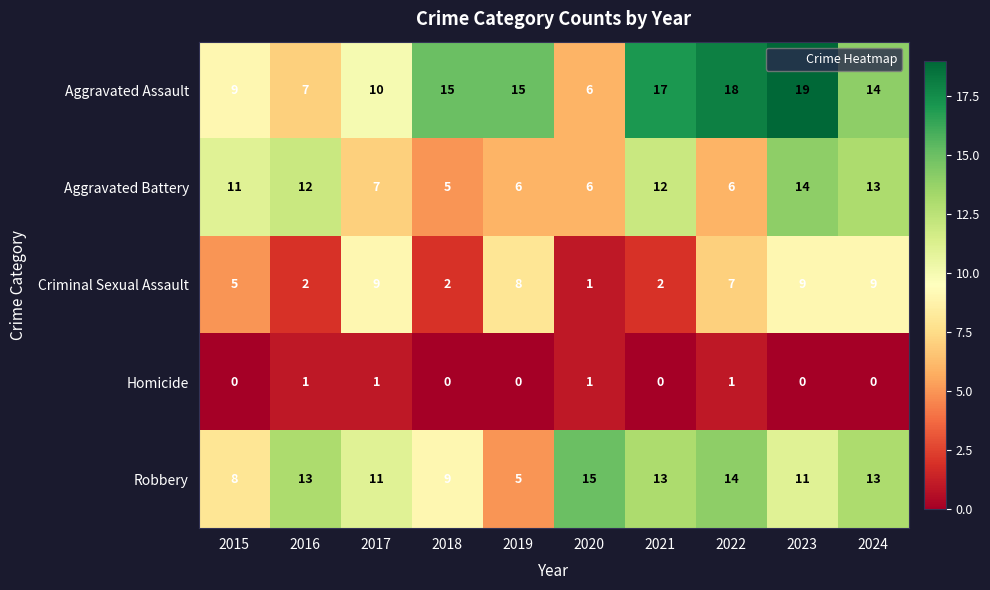

List the series in order of their peak value, highest first.

Aggravated Assault, Robbery, Aggravated Battery, Criminal Sexual Assault, Homicide